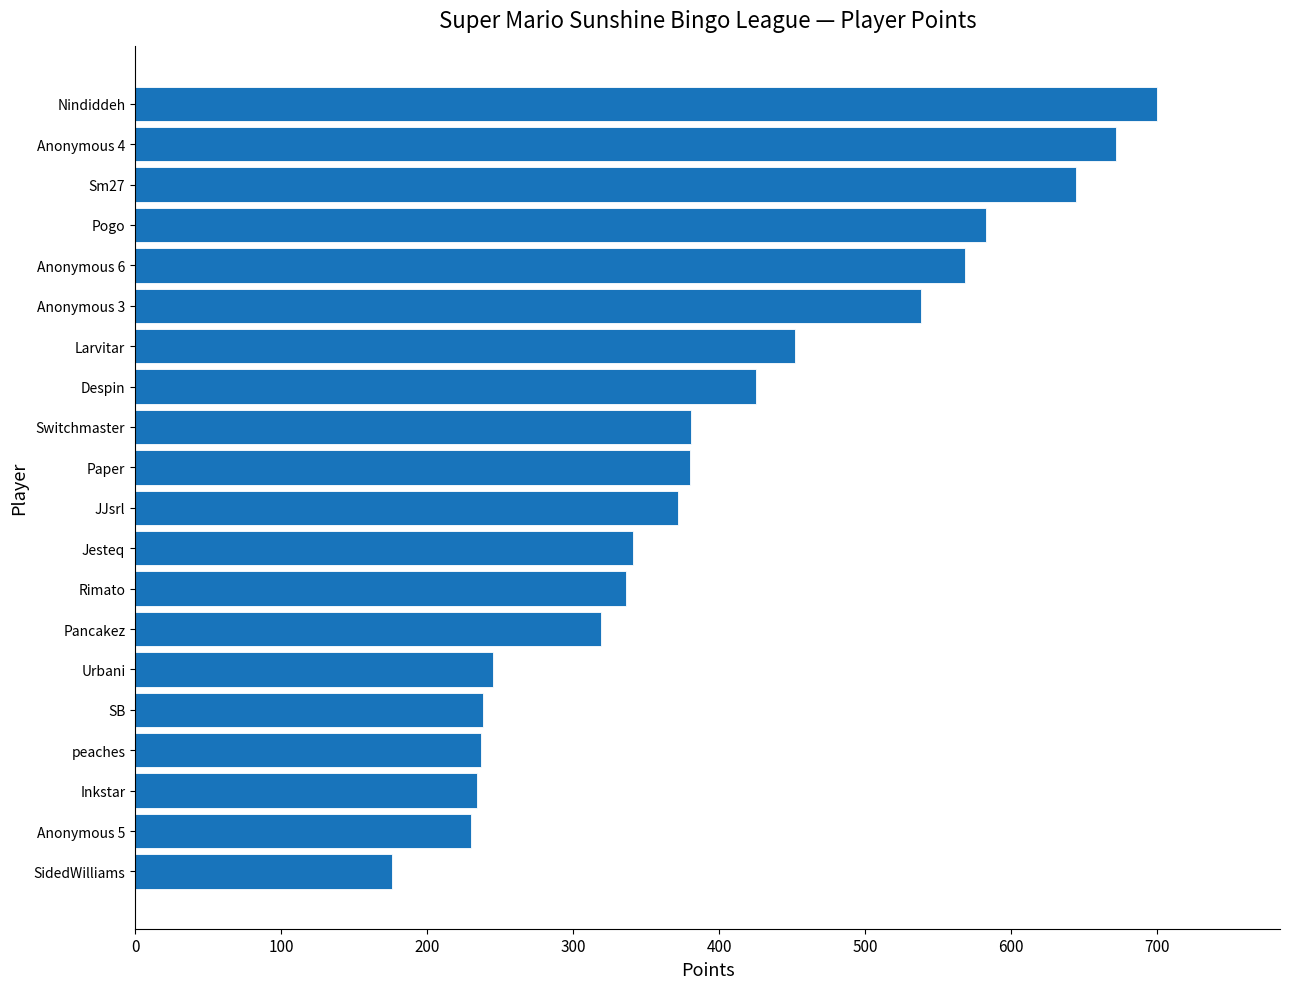

True or false: the data shows 231 at Larvitar.

False